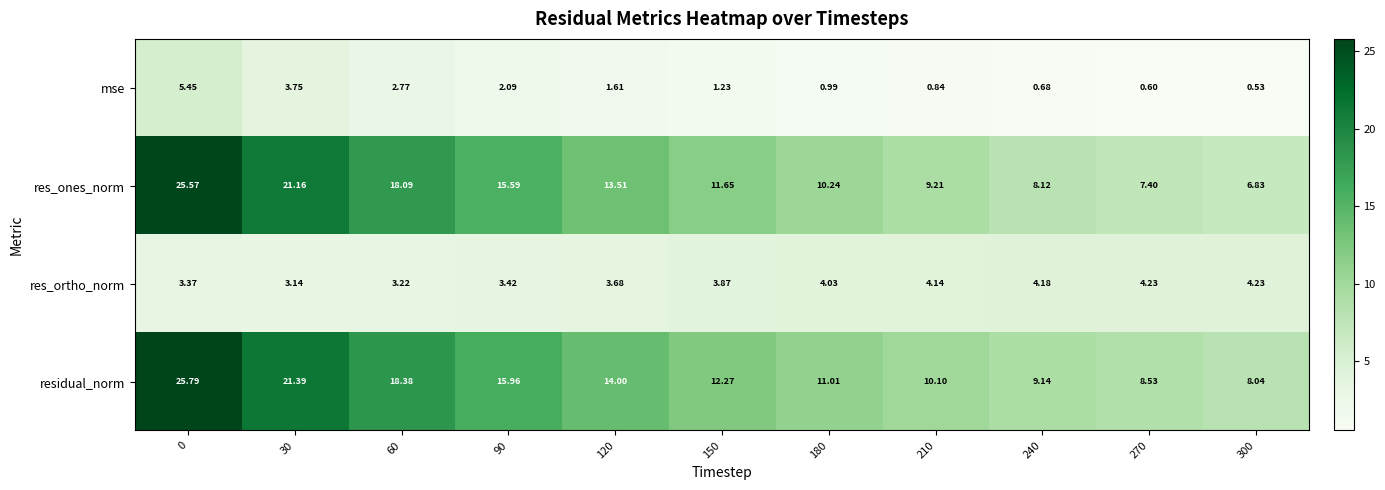

List the series in order of their peak value, lowest first.

res_ortho_norm, mse, res_ones_norm, residual_norm